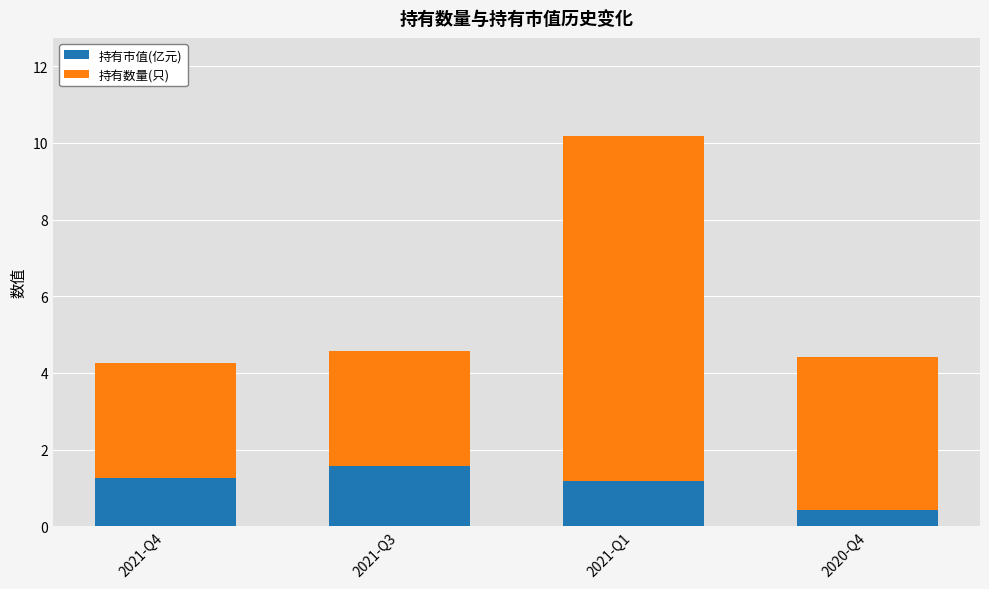

Reading right to left, transcribe the values for 持有市值(亿元).

0.4	1.2	1.6	1.3